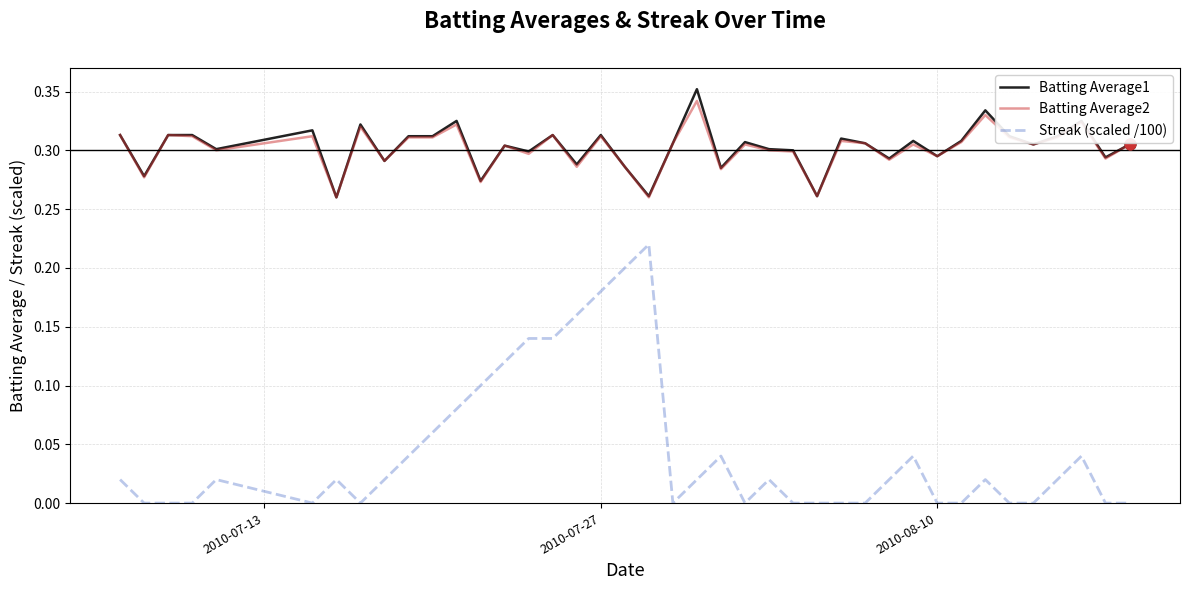

True or false: Batting Average1 and Streak (scaled /100) intersect in this chart.

False